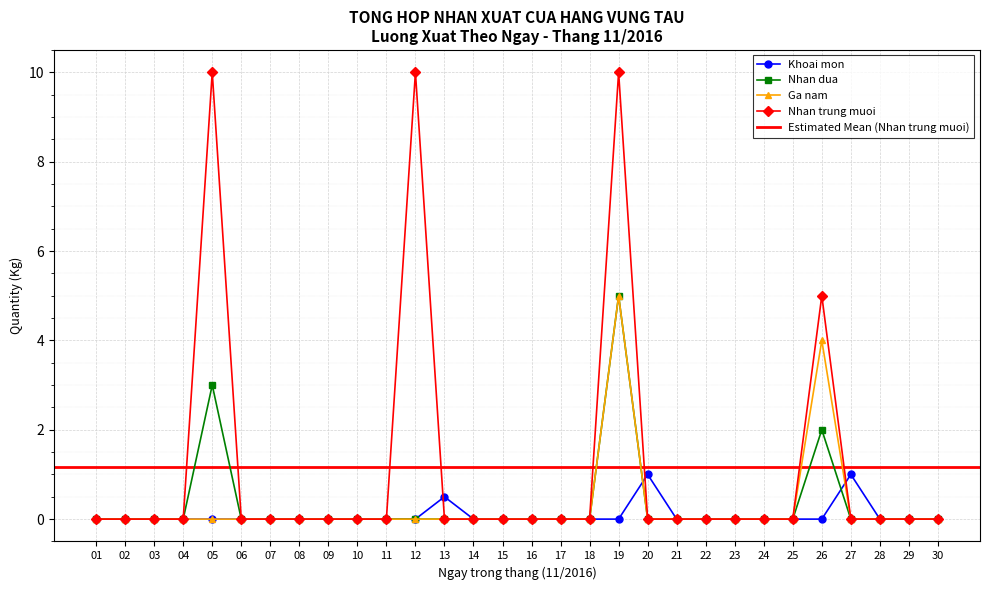

Rank the categories by Khoai mon value from highest to lowest.

20, 27, 13, 01, 02, 03, 04, 05, 06, 07, 08, 09, 10, 11, 12, 14, 15, 16, 17, 18, 19, 21, 22, 23, 24, 25, 26, 28, 29, 30